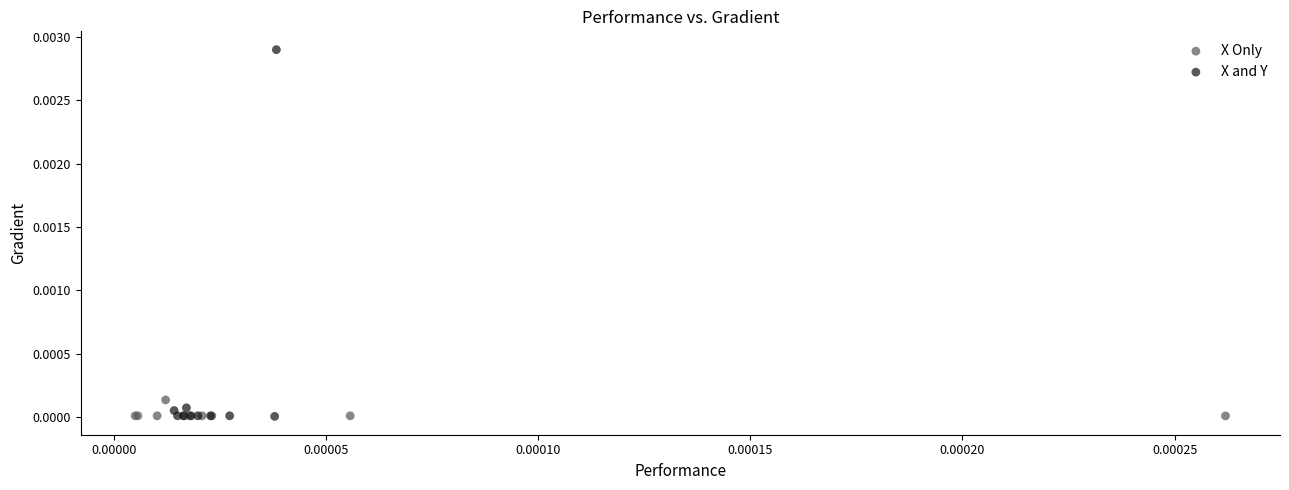

Which series contains the highest Y value?

X and Y